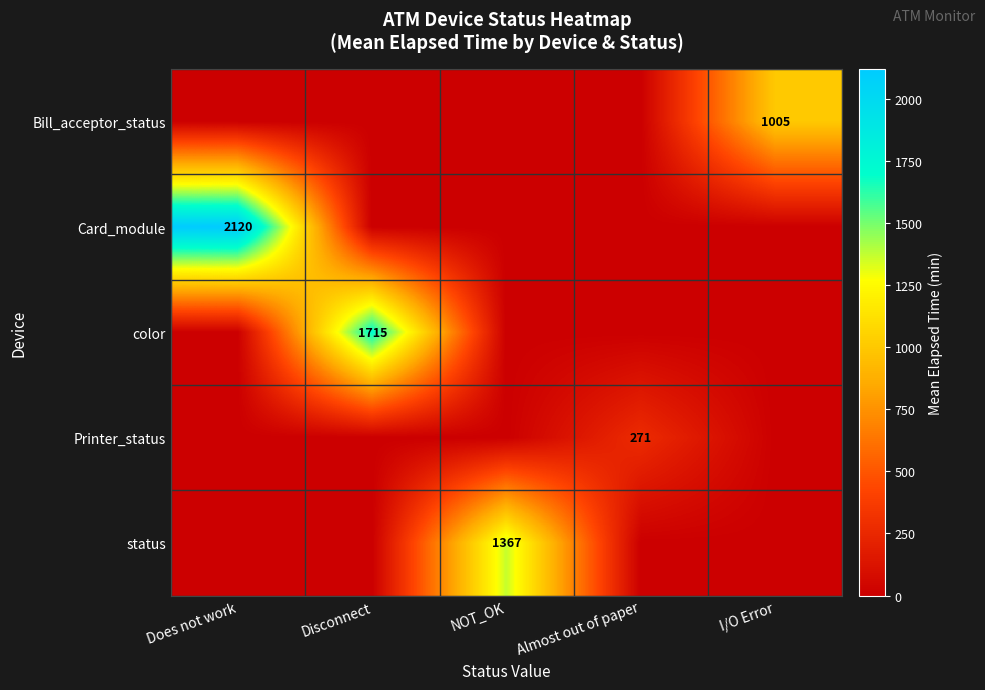

The status series shows 0.0 at Almost out of paper. True or false?

True